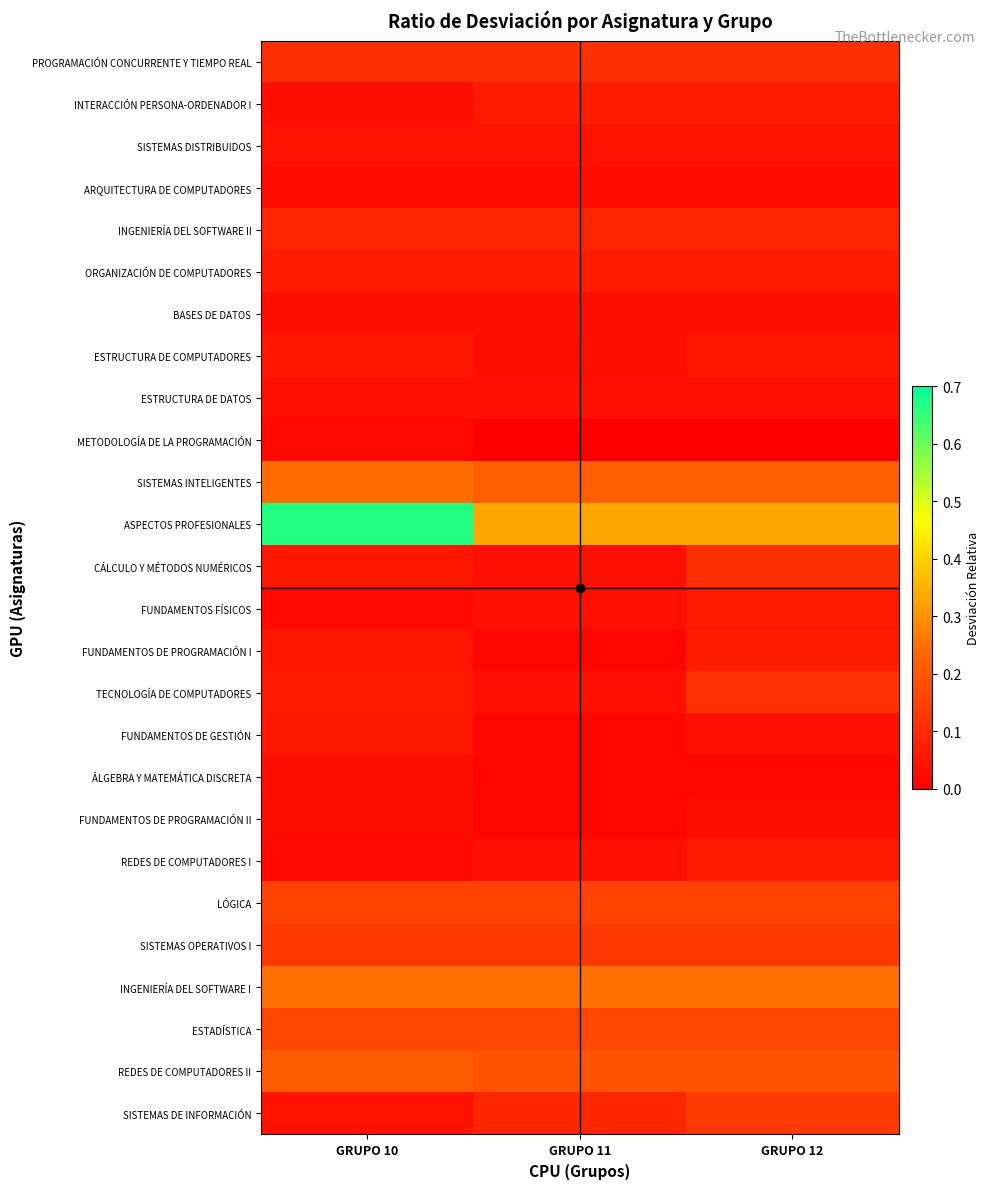

What is the total value across all series at GRUPO 12?

2.6